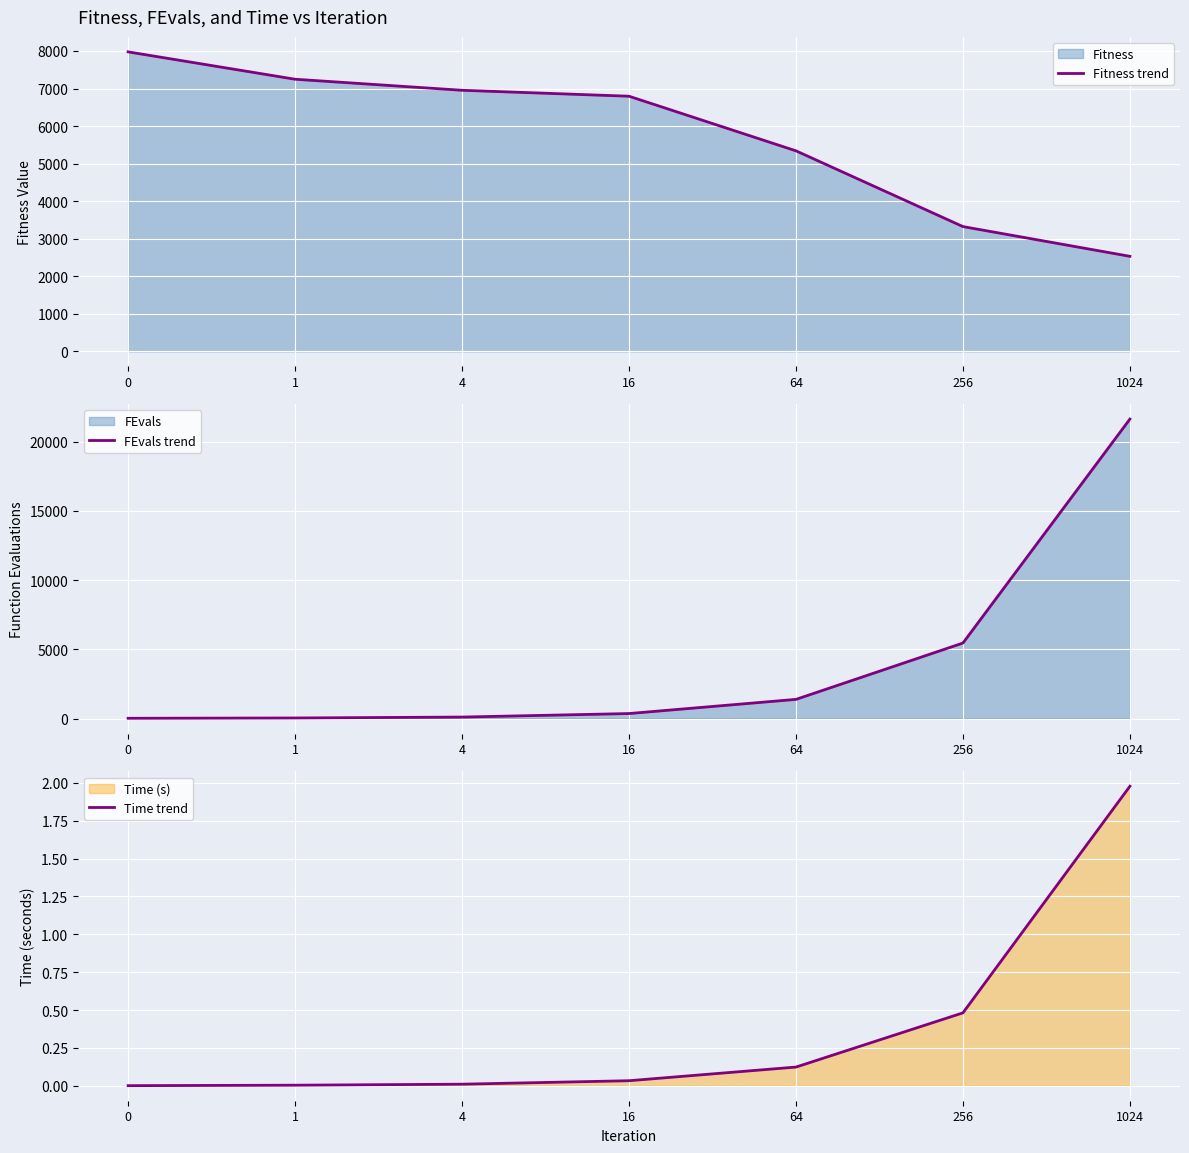

True or false: FEvals trend and Time trend intersect in this chart.

False